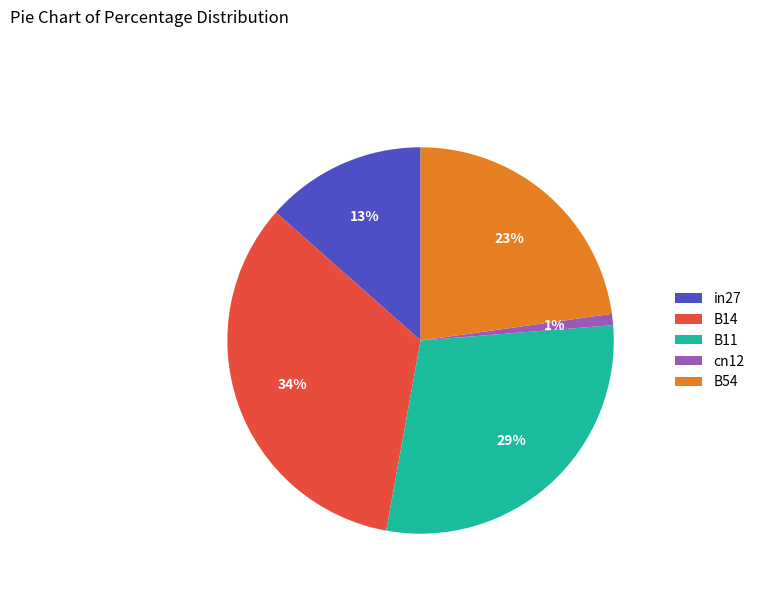

Which has a higher value, B14 or B11?

B14